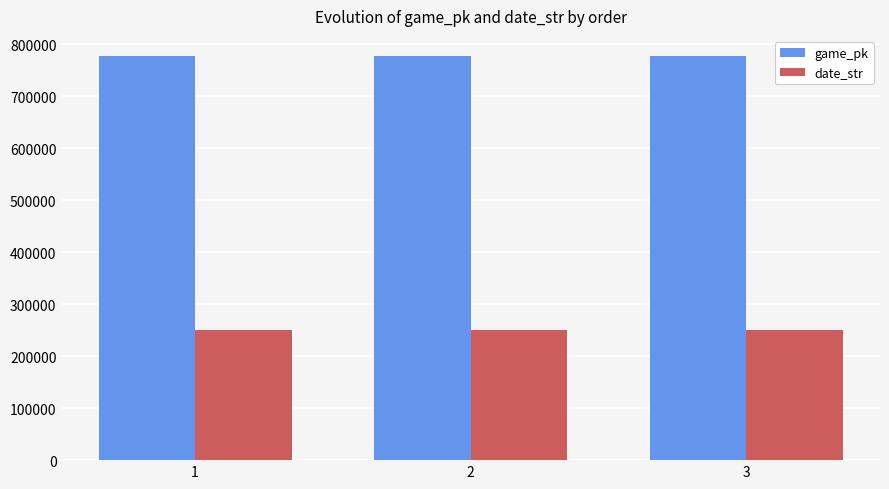

Rank the series at 2 from lowest to highest value.

date_str, game_pk